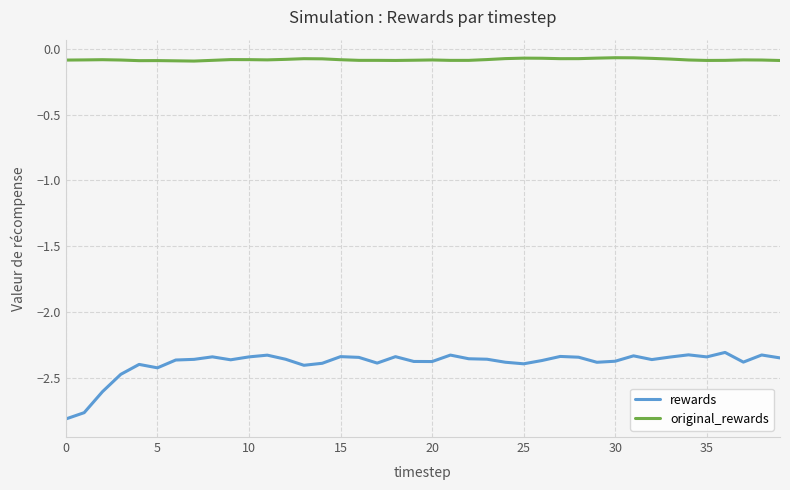

Rank the series by their average value, from highest to lowest.

original_rewards, rewards